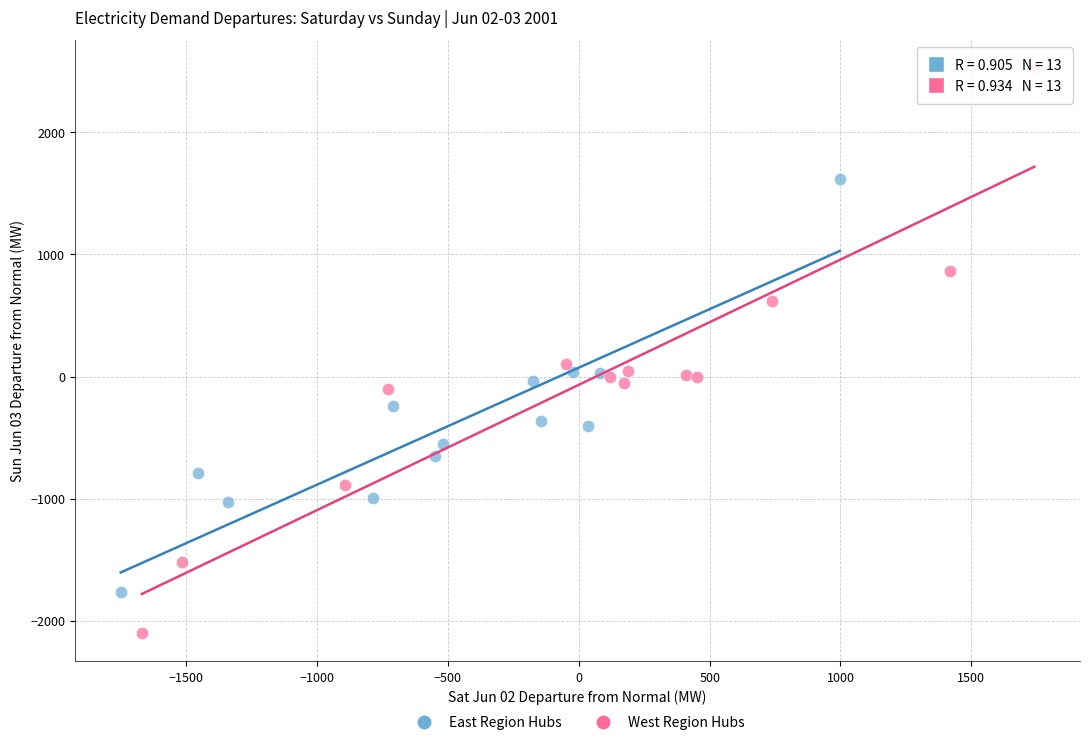

Which series has the widest spread of Y values?

West Region Hubs